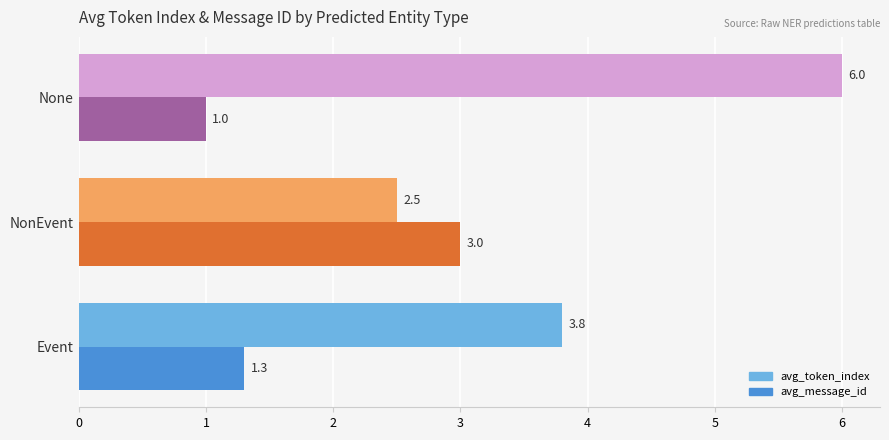

Is it true that avg_message_id equals 1.0 at None?

True